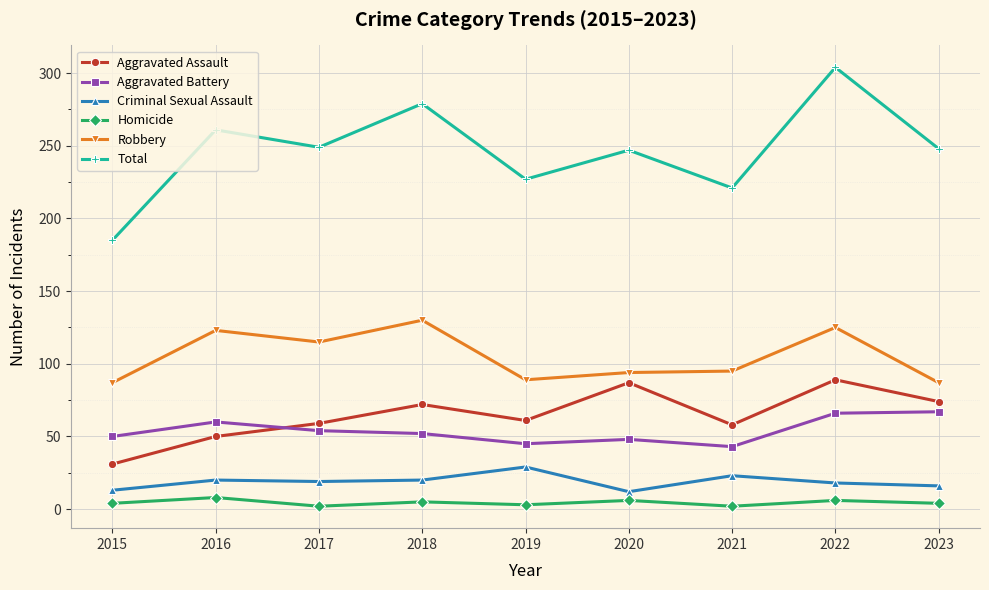

How many lines are shown in the chart?

6